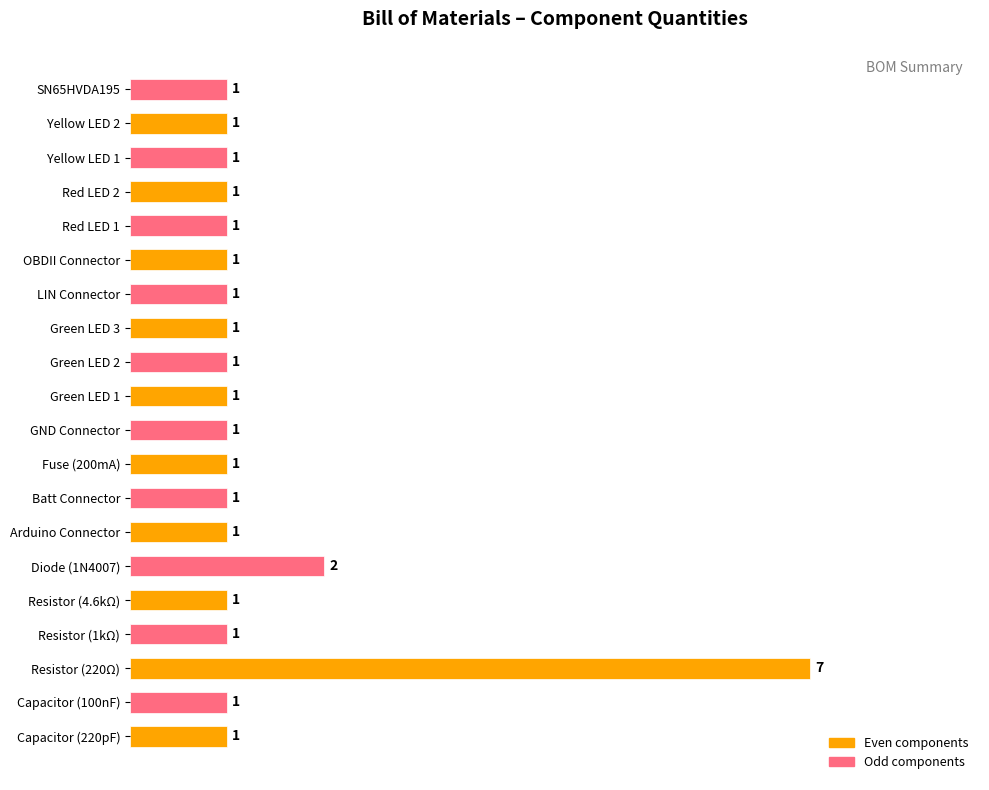

Does the chart contain stacked bars?

No